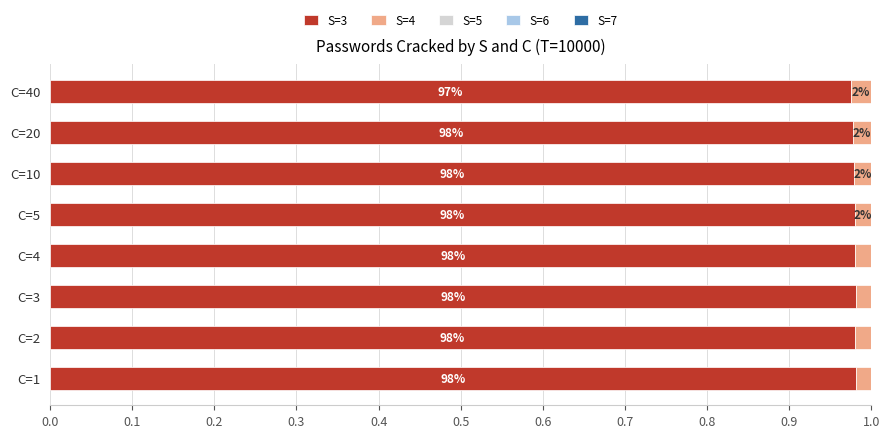

The value of S=3 at C=10 is 0.3. True or false?

False